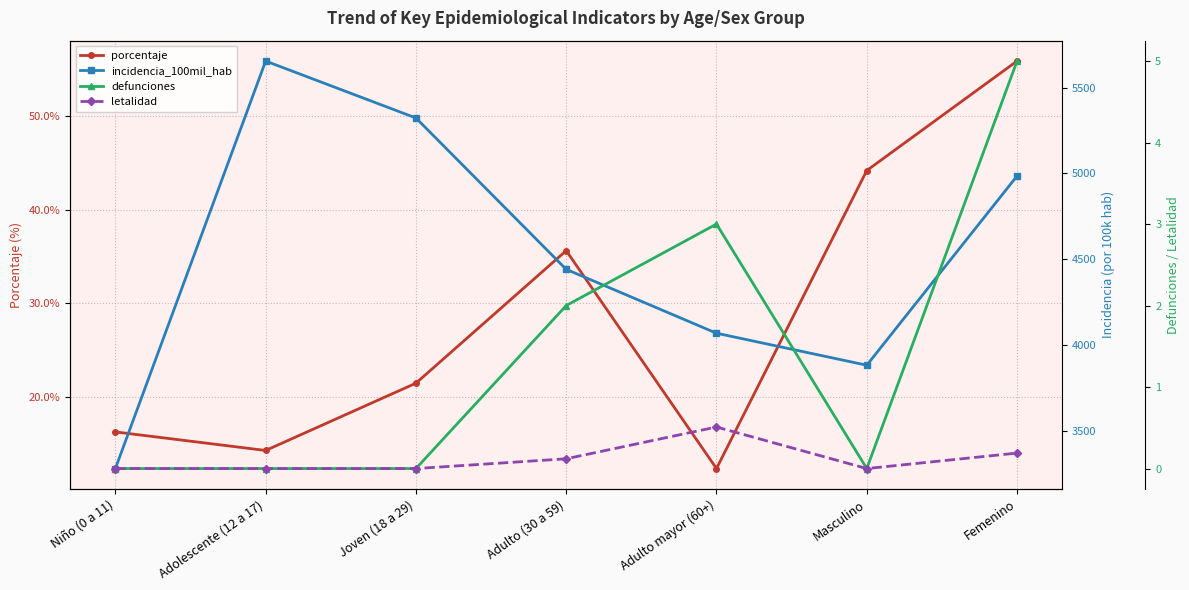

Reading left to right, extract all data points from this chart.

porcentaje: Niño (0 a 11)=16.3	Adolescente (12 a 17)=14.3	Joven (18 a 29)=21.5	Adulto (30 a 59)=35.6	Adulto mayor (60+)=12.4	Masculino=44.2	Femenino=55.8
incidencia_100mil_hab: Niño (0 a 11)=3281.3	Adolescente (12 a 17)=5654.8	Joven (18 a 29)=5323.1	Adulto (30 a 59)=4441.6	Adulto mayor (60+)=4069.6	Masculino=3883.2	Femenino=4985.3
defunciones: Niño (0 a 11)=0.0	Adolescente (12 a 17)=0.0	Joven (18 a 29)=0.0	Adulto (30 a 59)=2.0	Adulto mayor (60+)=3.0	Masculino=0.0	Femenino=5.0
letalidad: Niño (0 a 11)=0.0	Adolescente (12 a 17)=0.0	Joven (18 a 29)=0.0	Adulto (30 a 59)=0.1	Adulto mayor (60+)=0.5	Masculino=0.0	Femenino=0.2